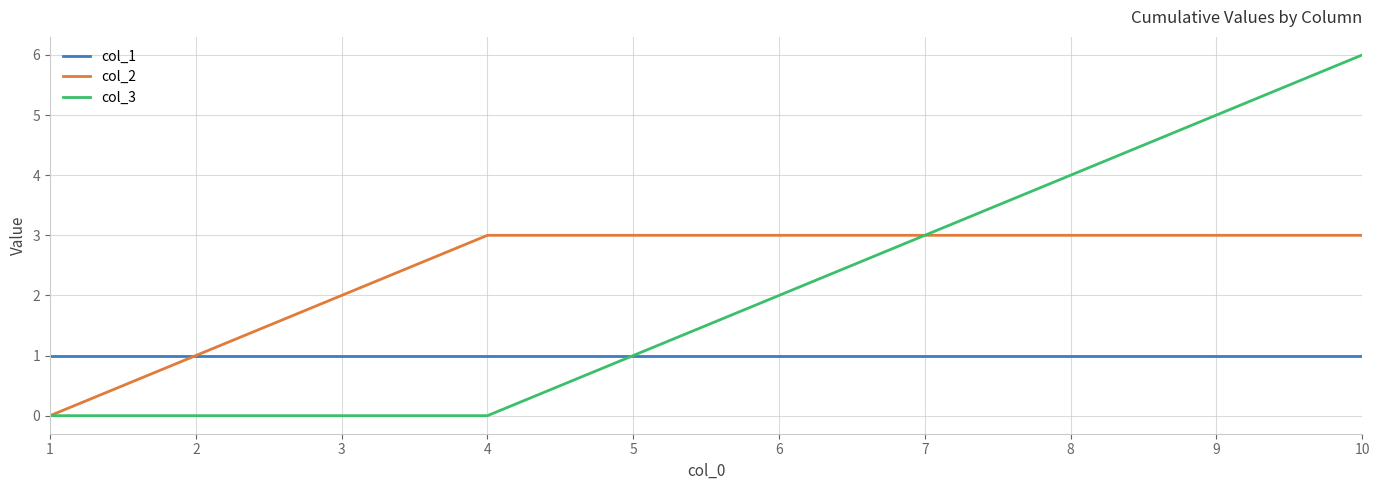

Count the col_3 values in the range 0 to 4.

8